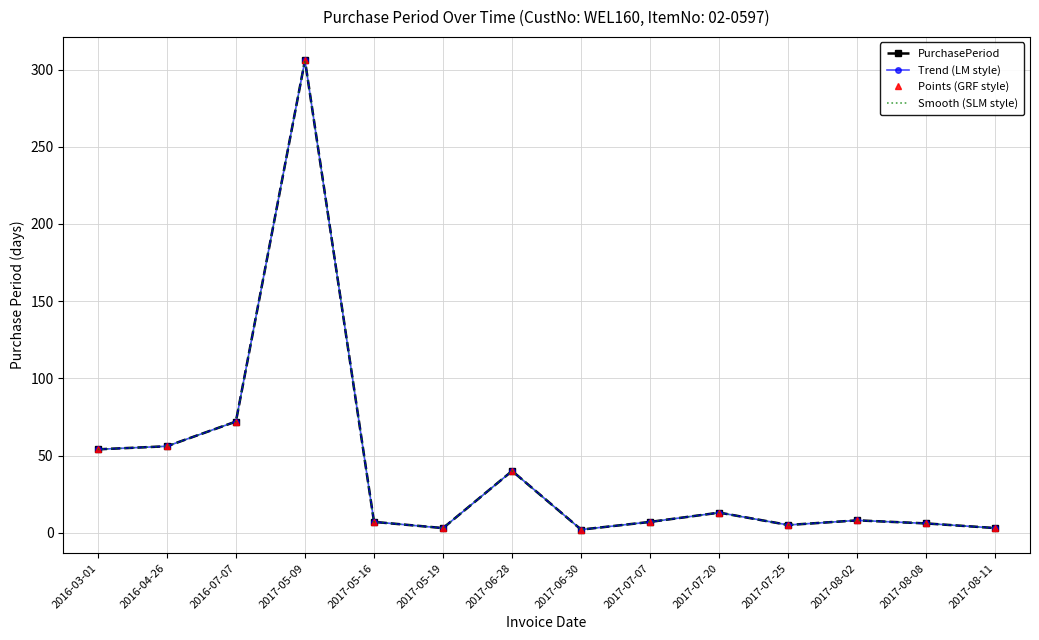

What is the approximate value of PurchasePeriod at 2016-04-26, to the nearest 10?

60